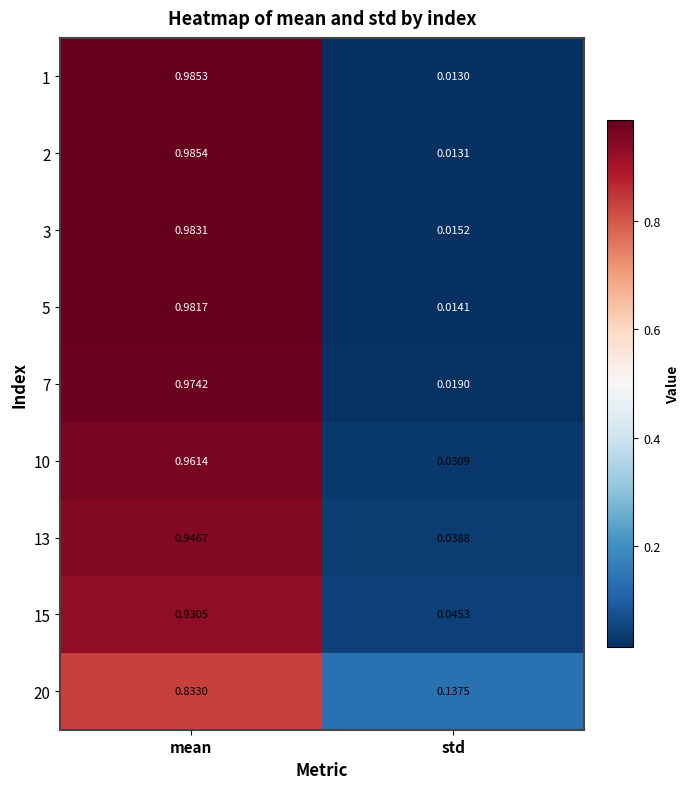

At which label does 5 reach its minimum?

std